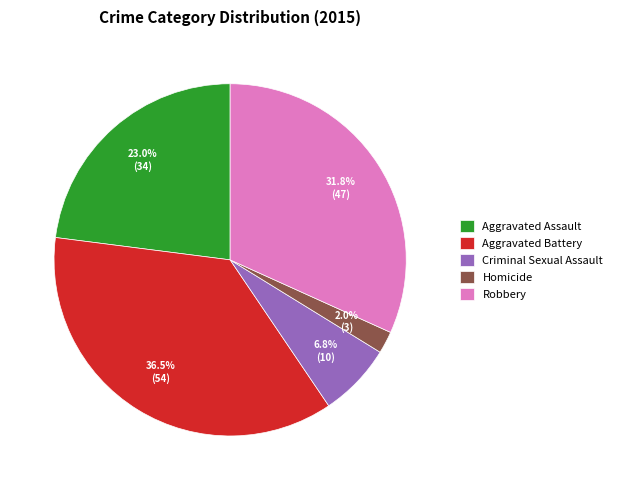

What is the ratio of the value at Homicide to the value at Aggravated Assault?

0.1